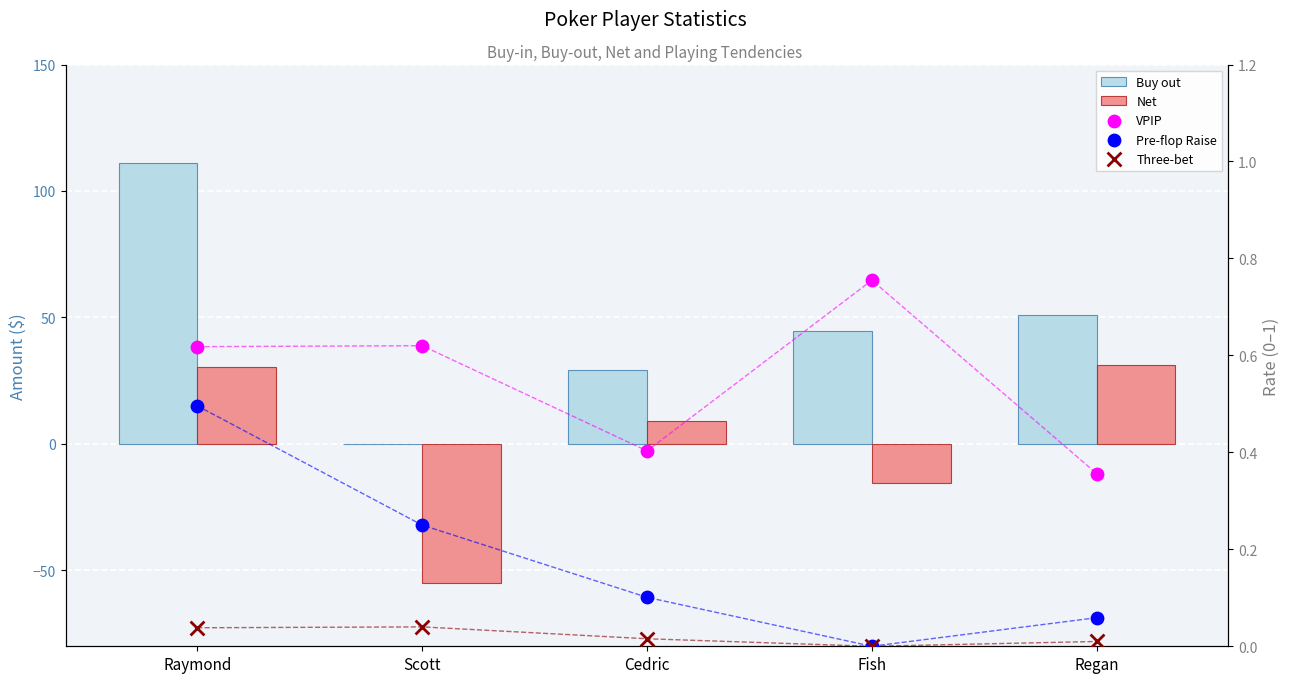

What is the total value across all series at Cedric?

39.0